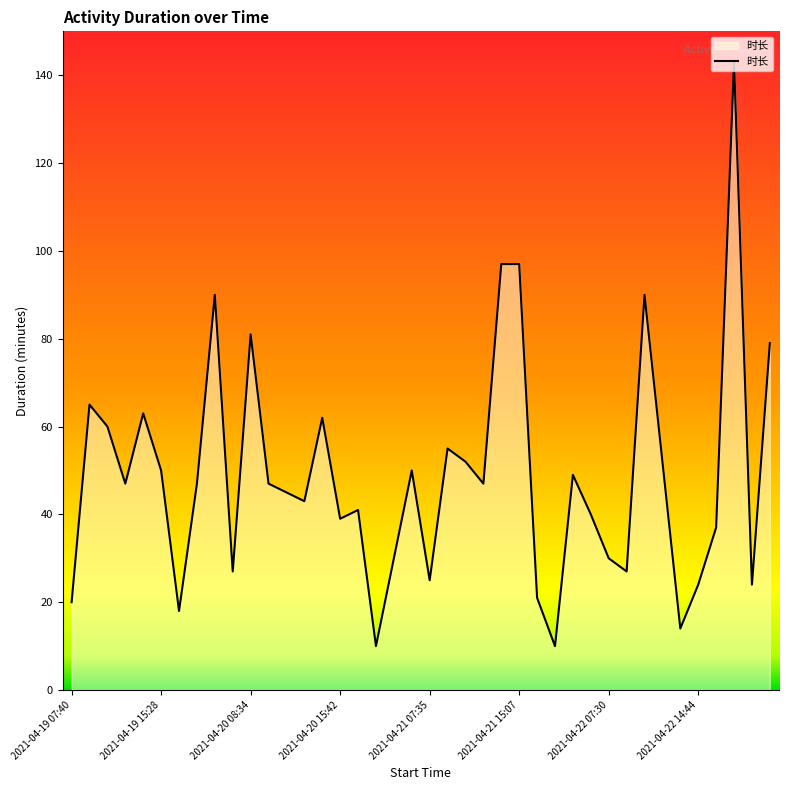

Reading left to right, transcribe all the data shown in this chart.

20	65	60	47	63	50	18	47	90	27	81	47	45	43	62	39	41	10	30	50	25	55	52	47	97	97	21	10	49	40	30	27	90	52	14	24	37	143	24	79